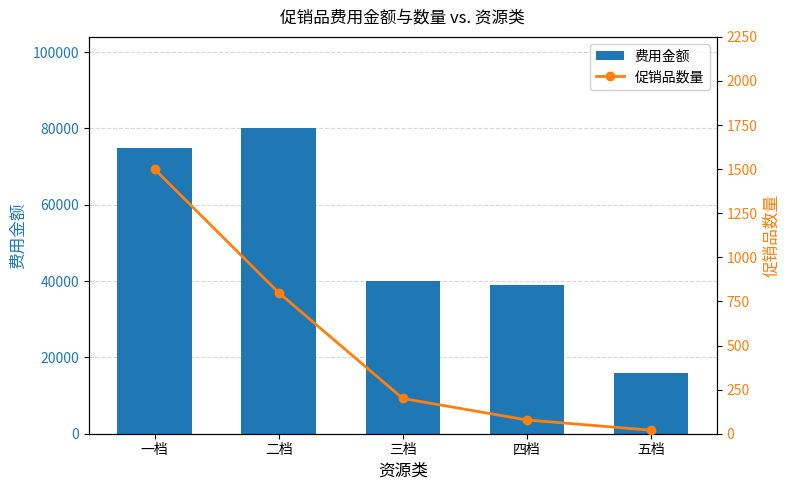

At which label does 费用金额 first exceed 40000?

一档